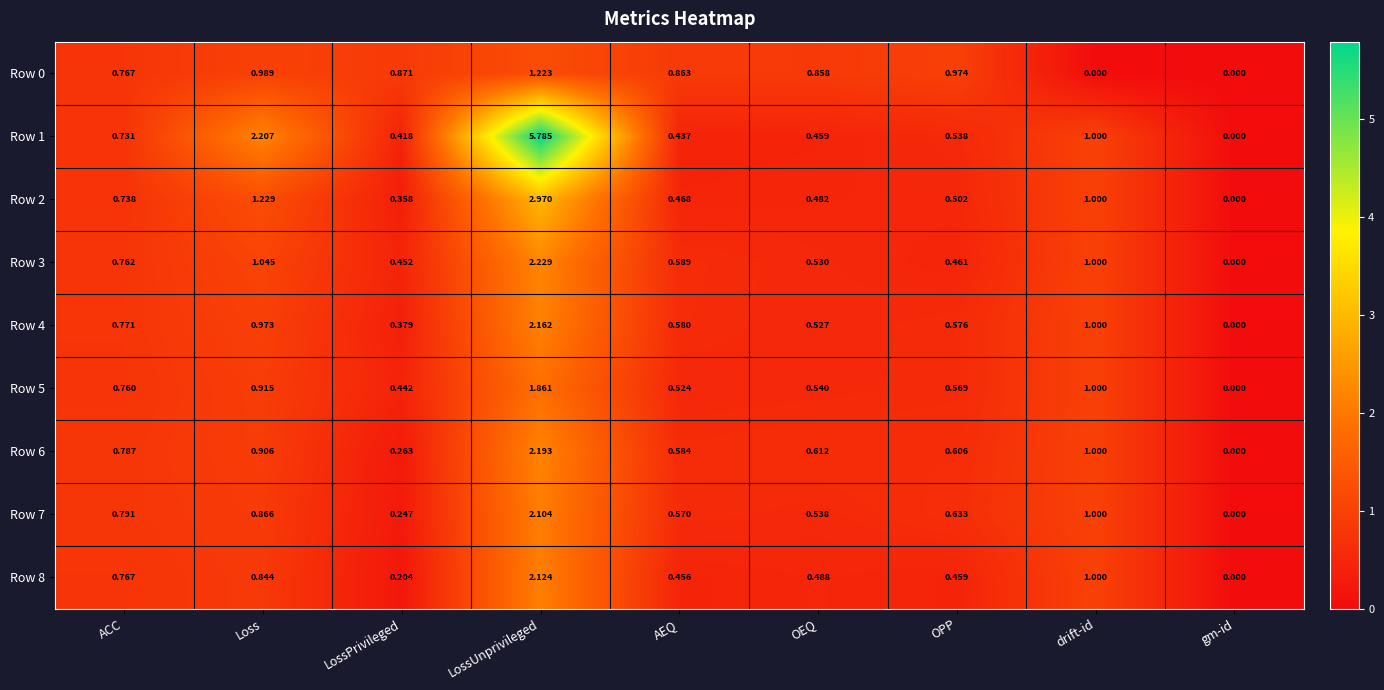

At which category does the chart reach its peak across all series?

LossUnprivileged